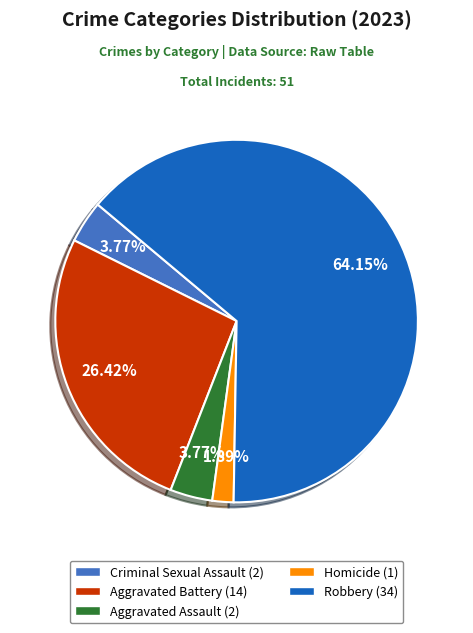

What is the majority slice?

Robbery